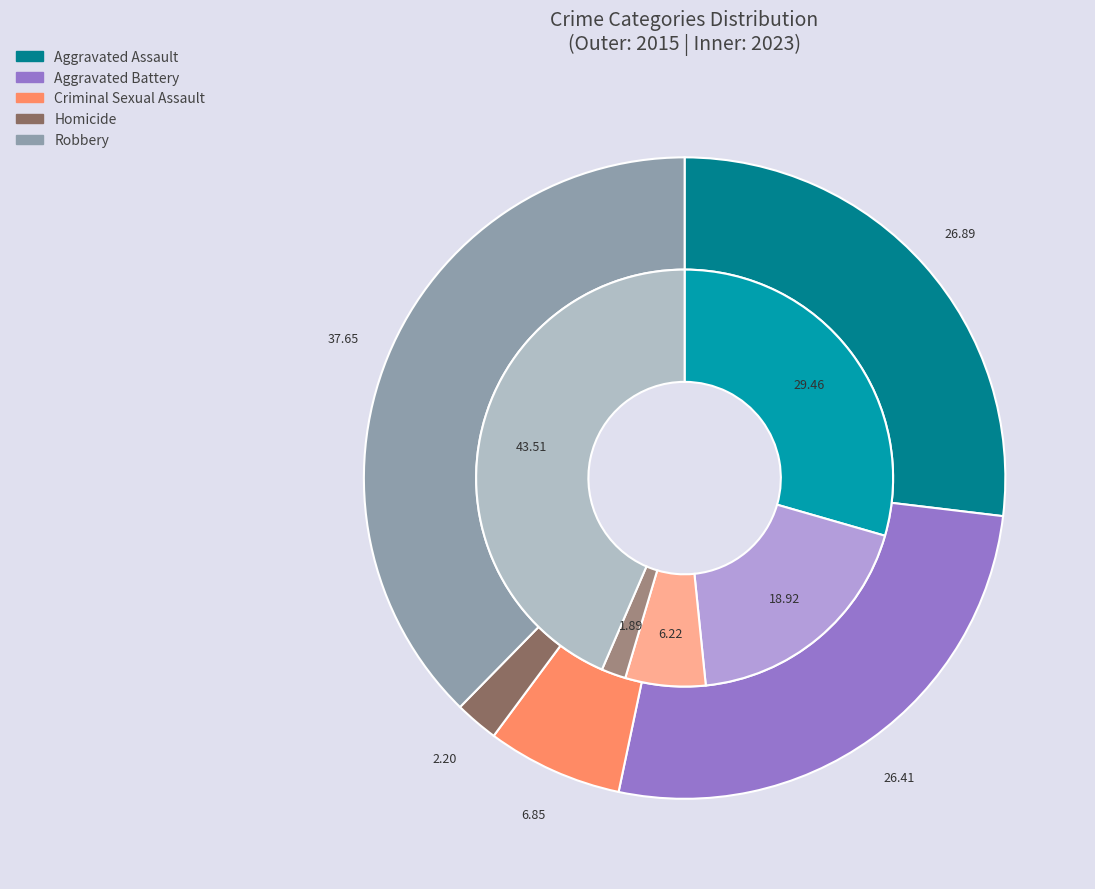

To the nearest percent, what portion does values_2015 represent?

27%